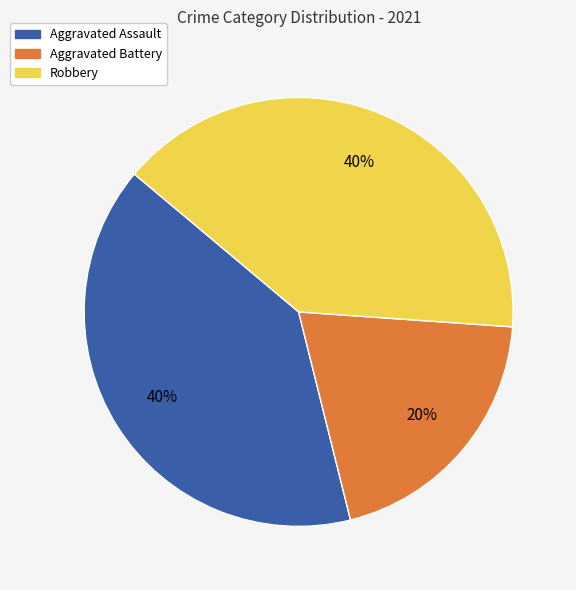

Does Aggravated Battery account for over 50% of the chart?

No